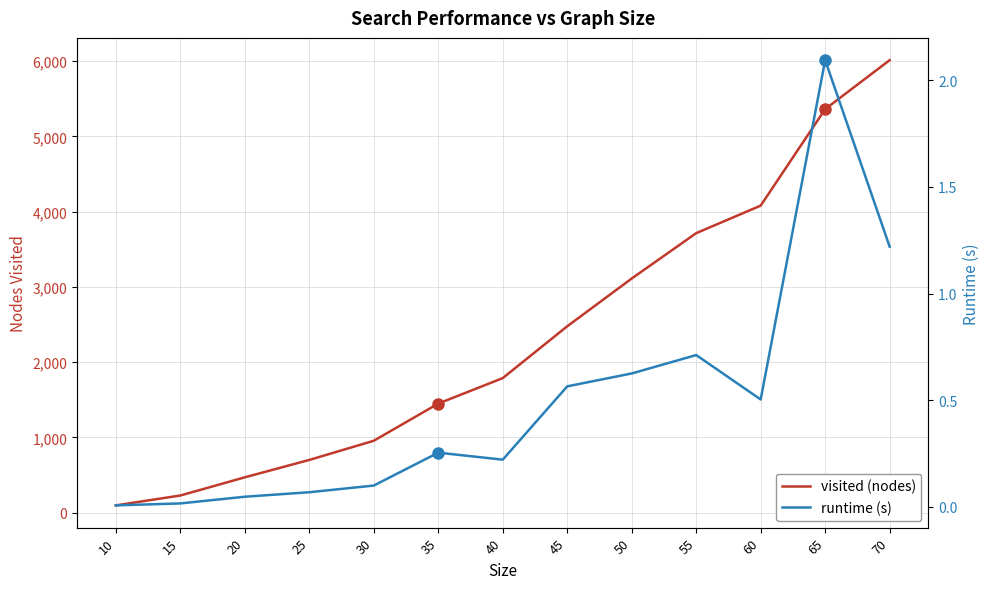

At which category is the sum across all series the highest?

70